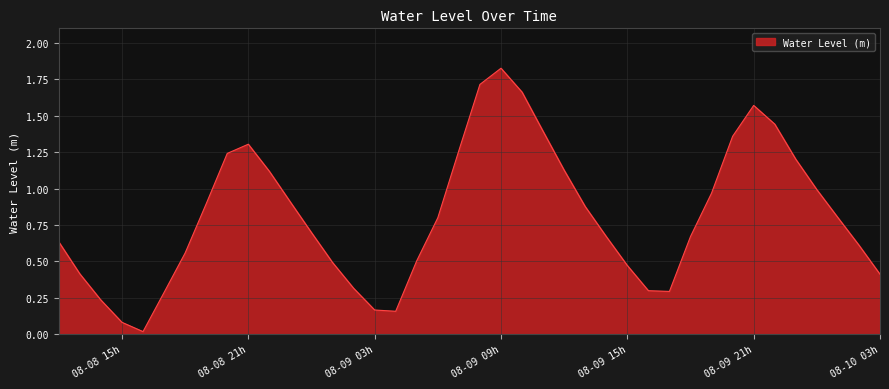

Is this an area chart (filled region under the line)?

Yes